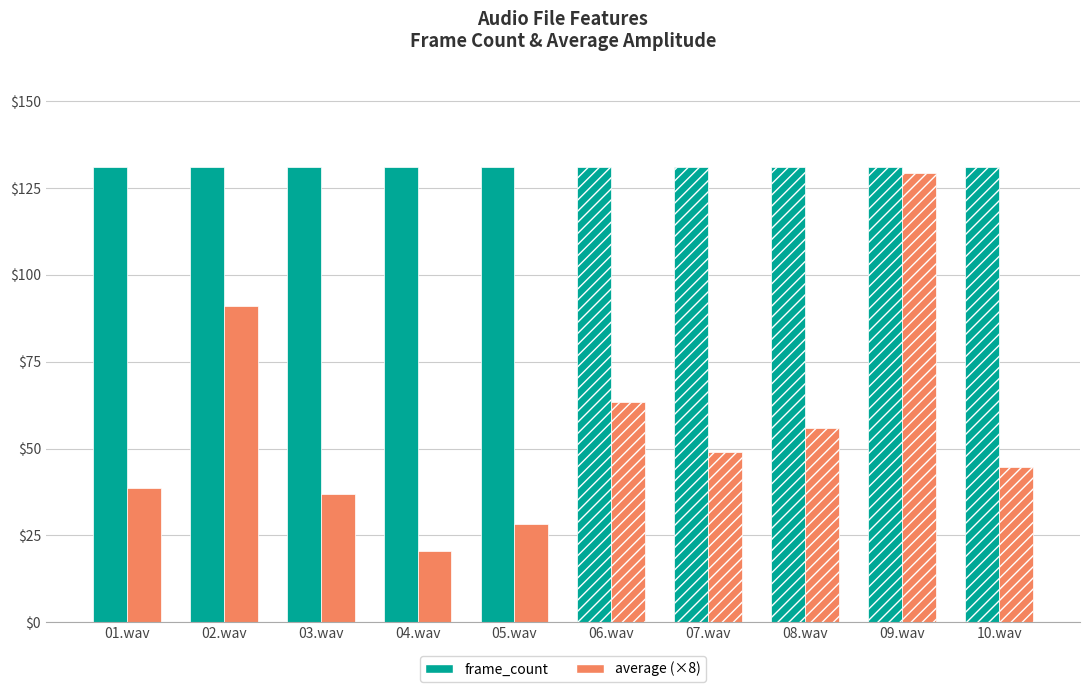

What is the sum of the frame_count values at 06.wav and 04.wav?

262.0